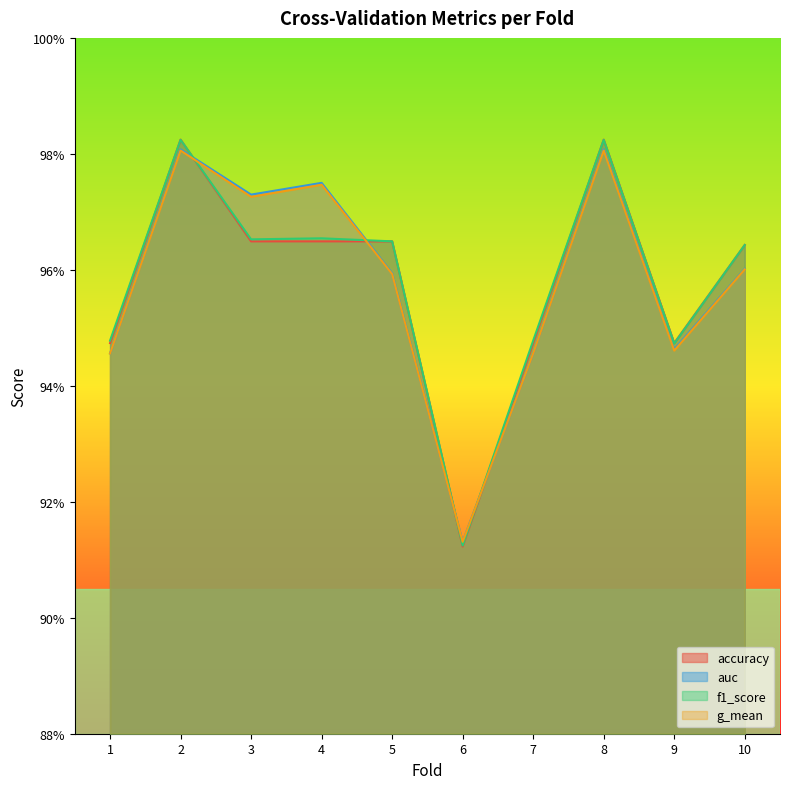

Where is the first local minimum for f1_score?

3